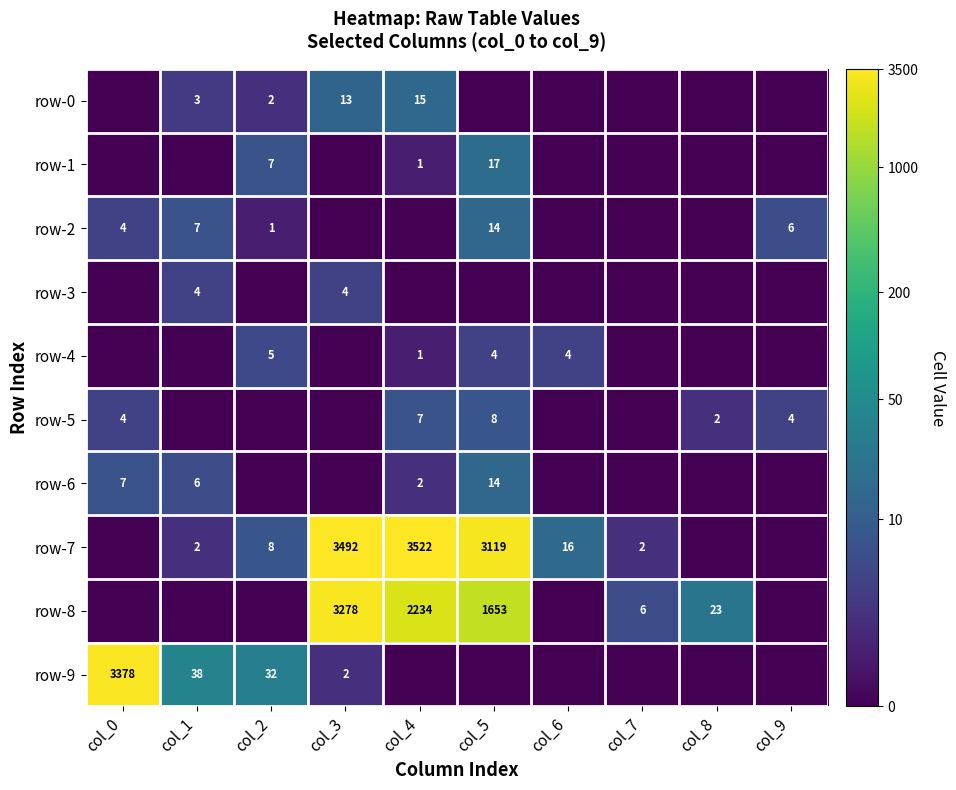

The value of row-0 at col_2 is 0.5. True or false?

False